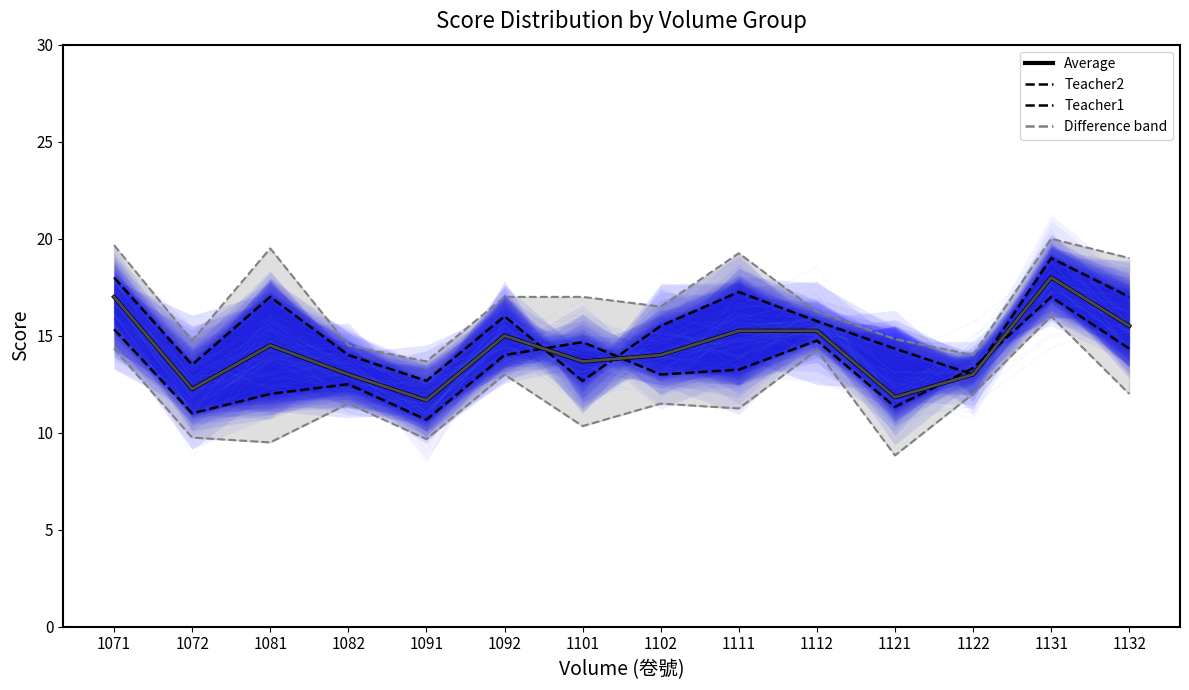

At how many categories does at least one series exceed 11?

14